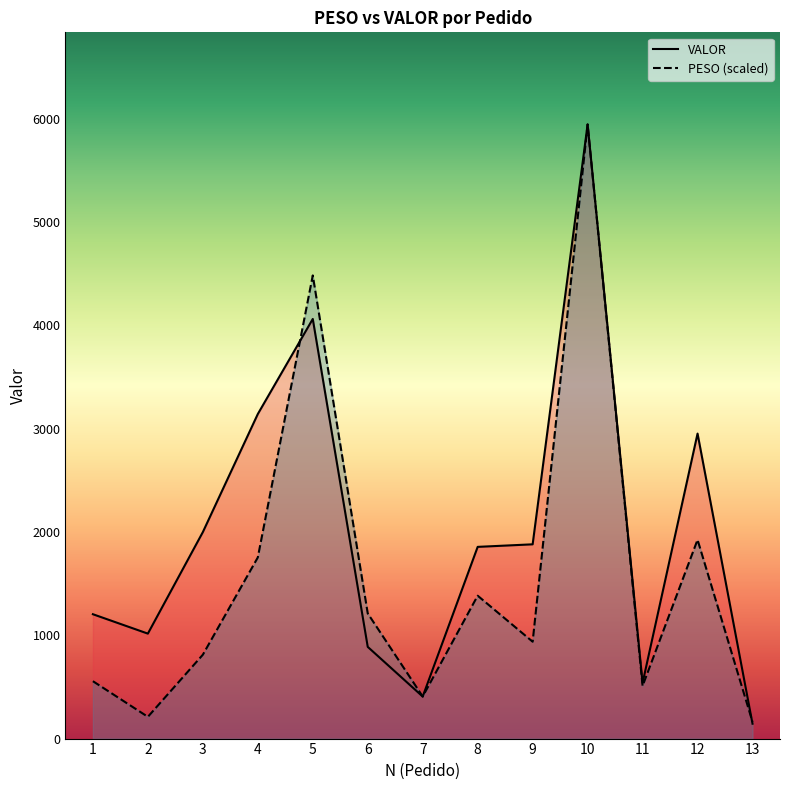

What is the minimum value shown in the chart?

143.9